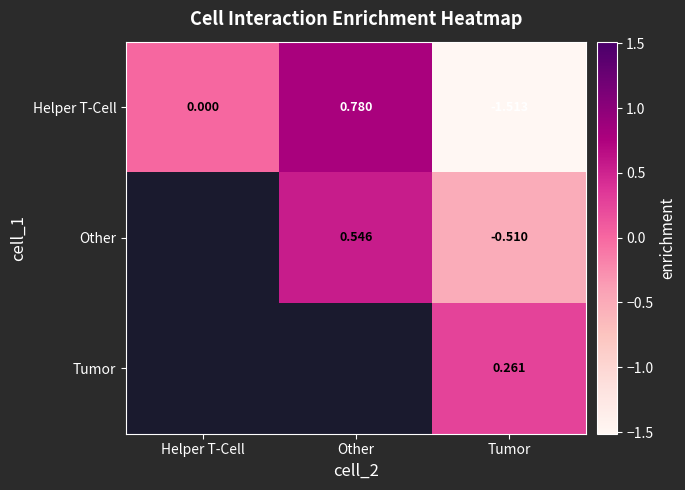

Which category has the lowest value in the Helper T-Cell series?

Tumor